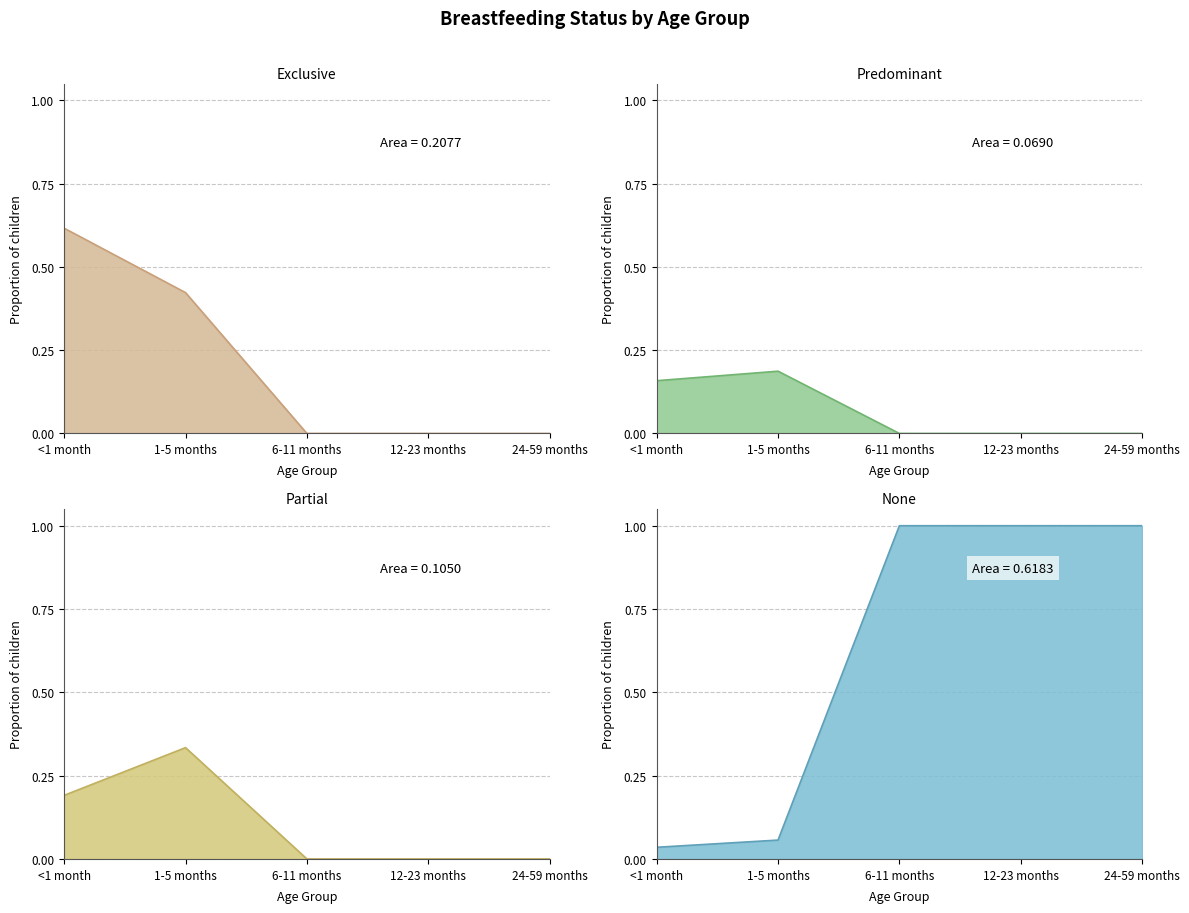

What value does the None series have at 24-59 months?

1.0